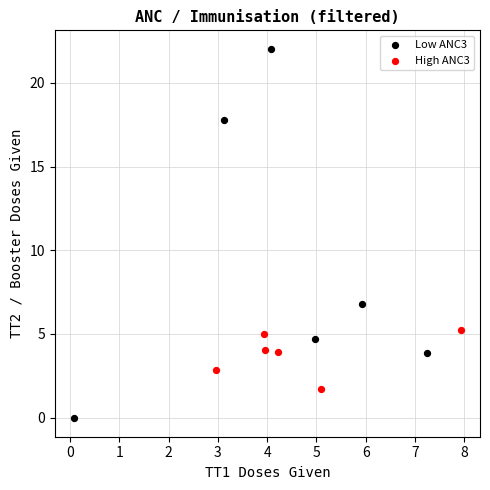

Which series reaches the maximum Y coordinate?

Low ANC3